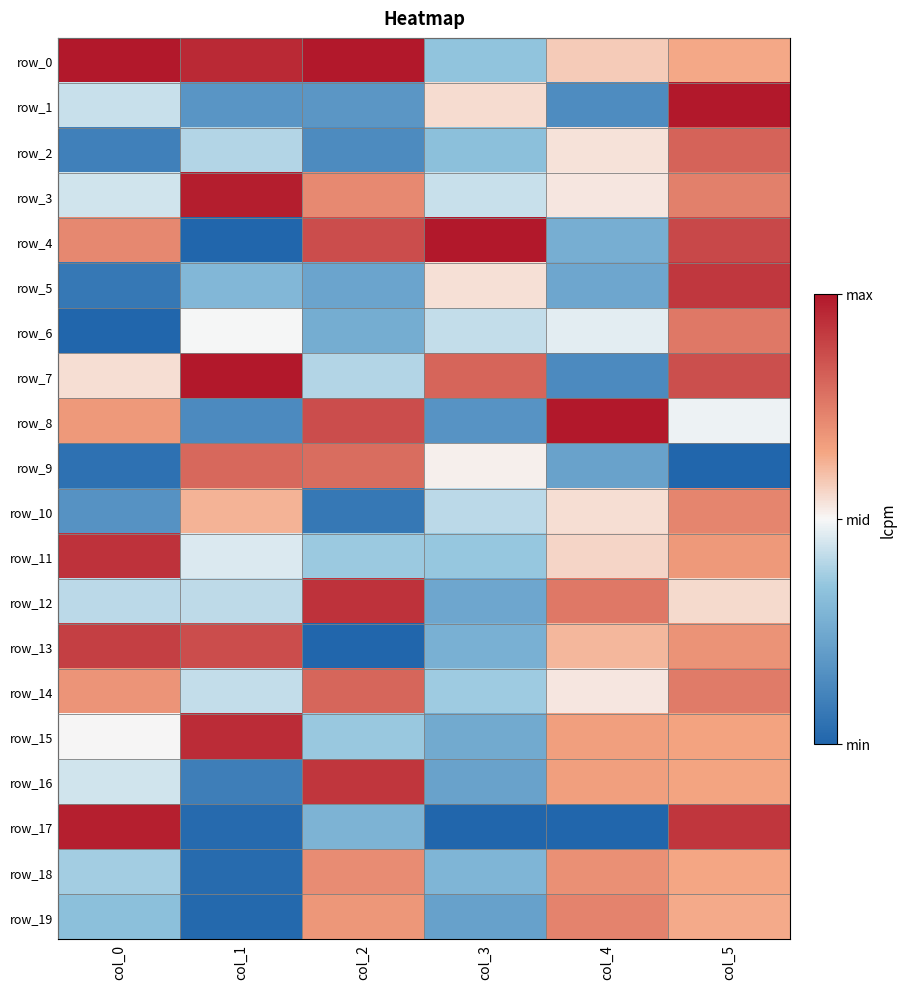

What is the difference between the highest and lowest values at col_3?

1.0